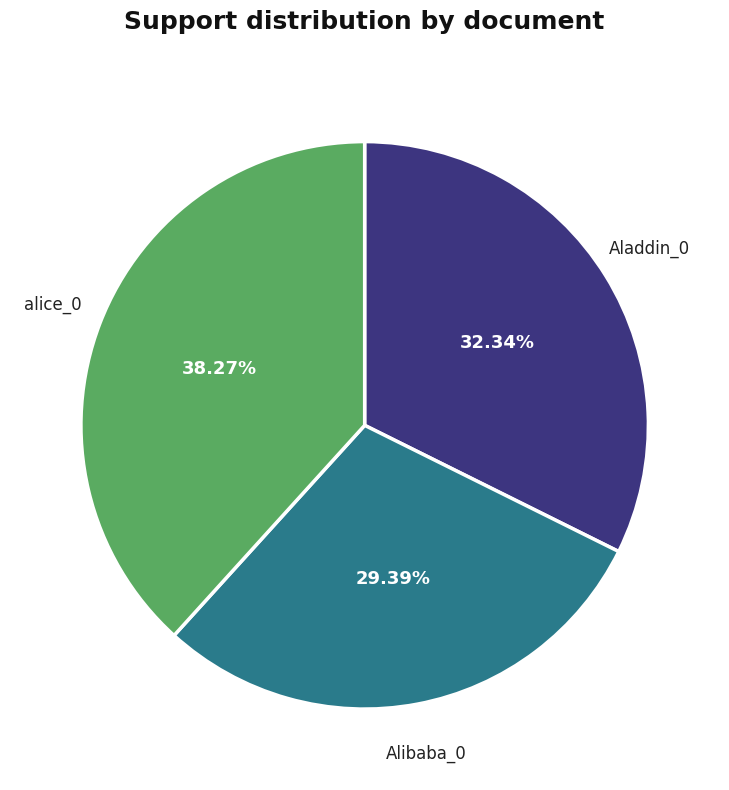

Rank the categories by value from highest to lowest.

alice_0, Aladdin_0, Alibaba_0